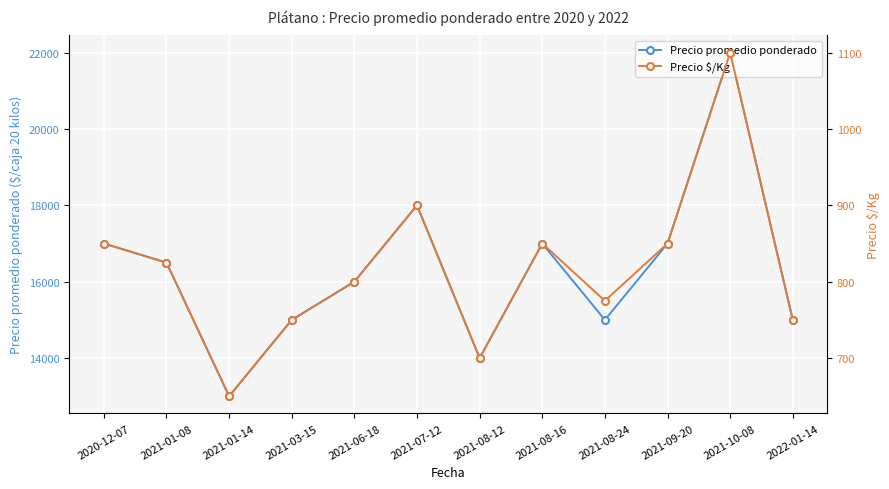

What is the difference between the highest and lowest values at 2021-08-12?

13300